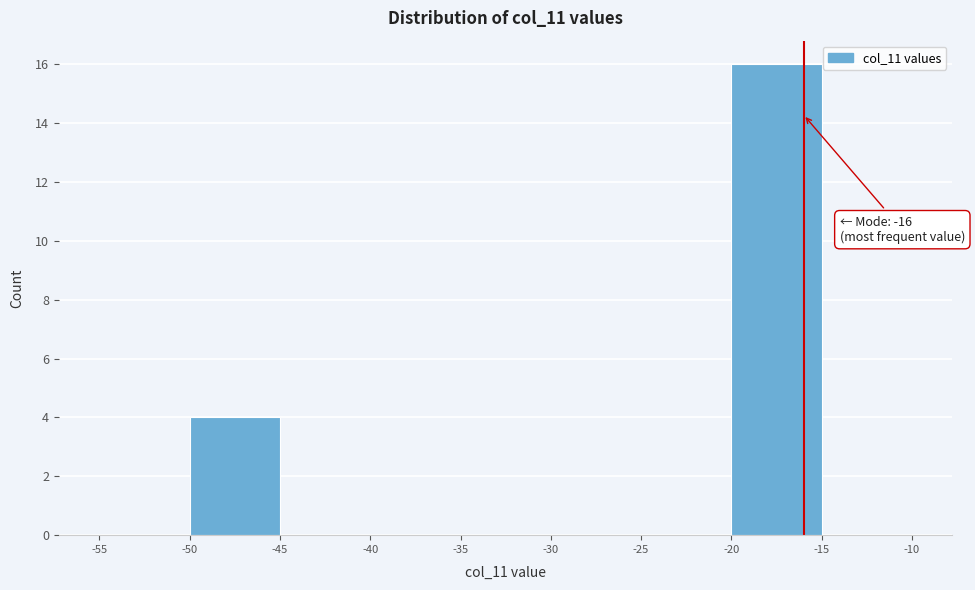

Over which range of the x-axis is the bar tallest?

-20 to -15